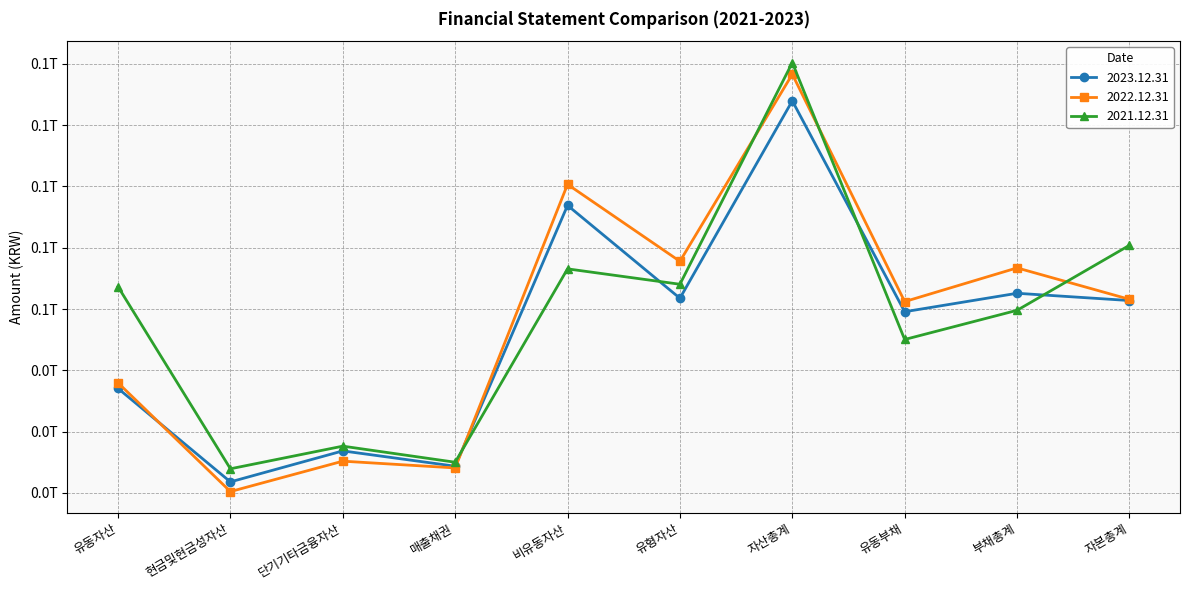

In 2021.12.31, how many points are higher than both neighbors (excluding endpoints)?

3